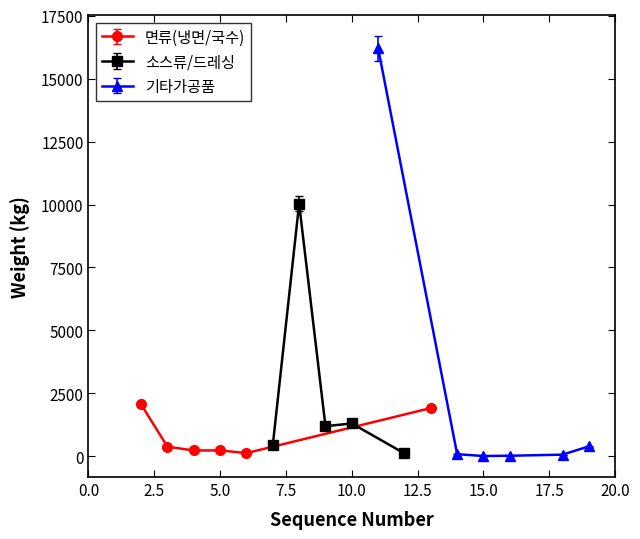

True or false: 면류(냉면/국수) has more than 2 interior local peaks.

False